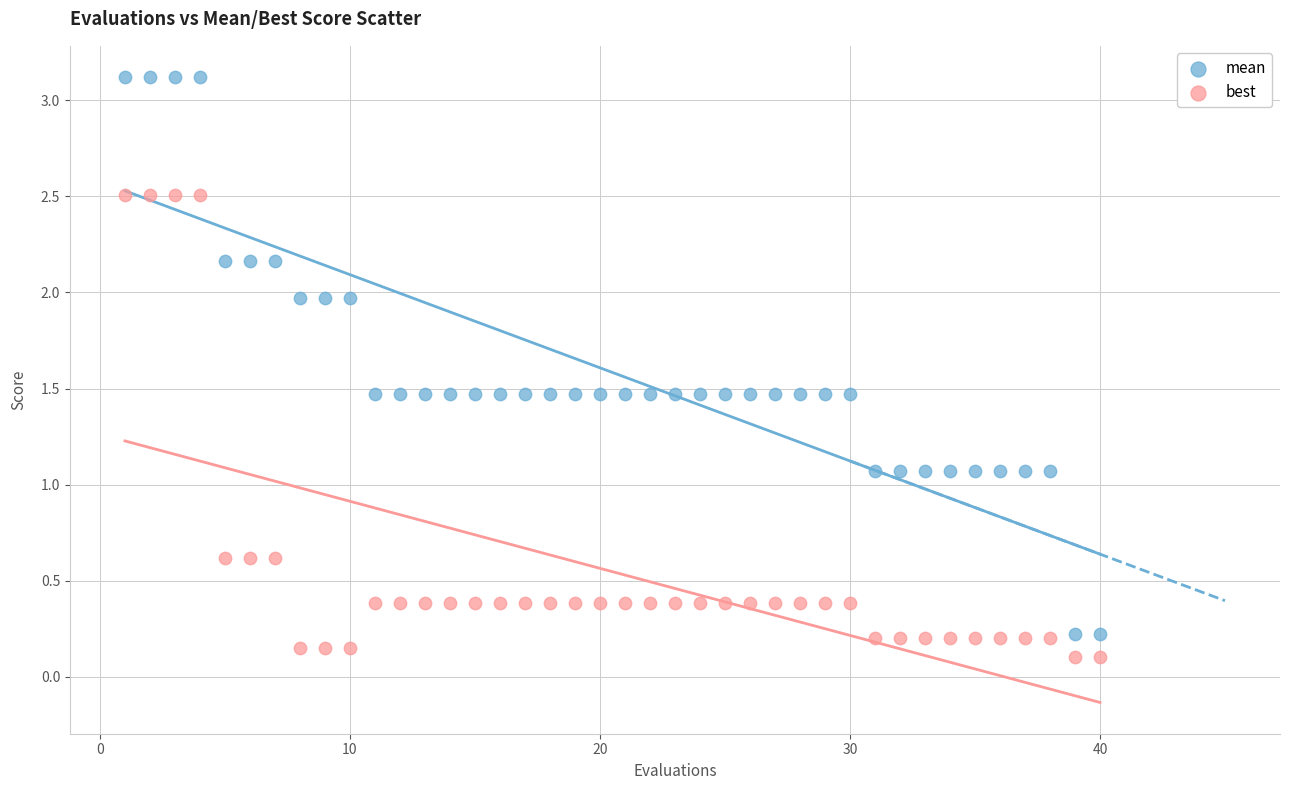

Which series has the largest Y range (max minus min)?

mean